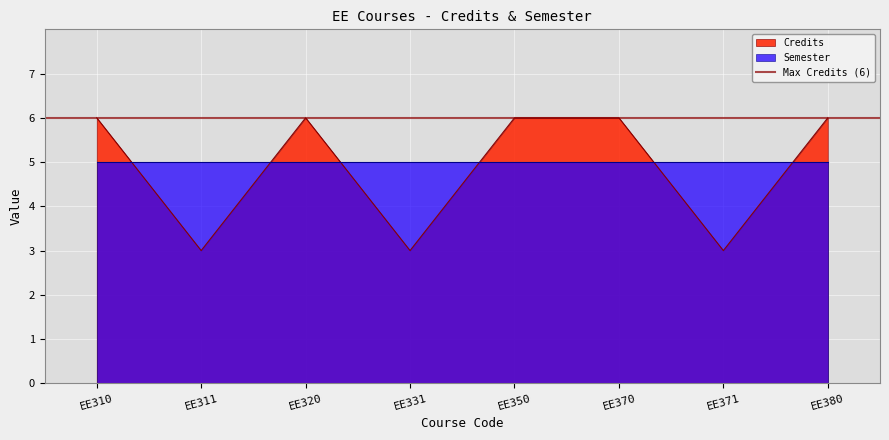

Read the value at EE350.

6